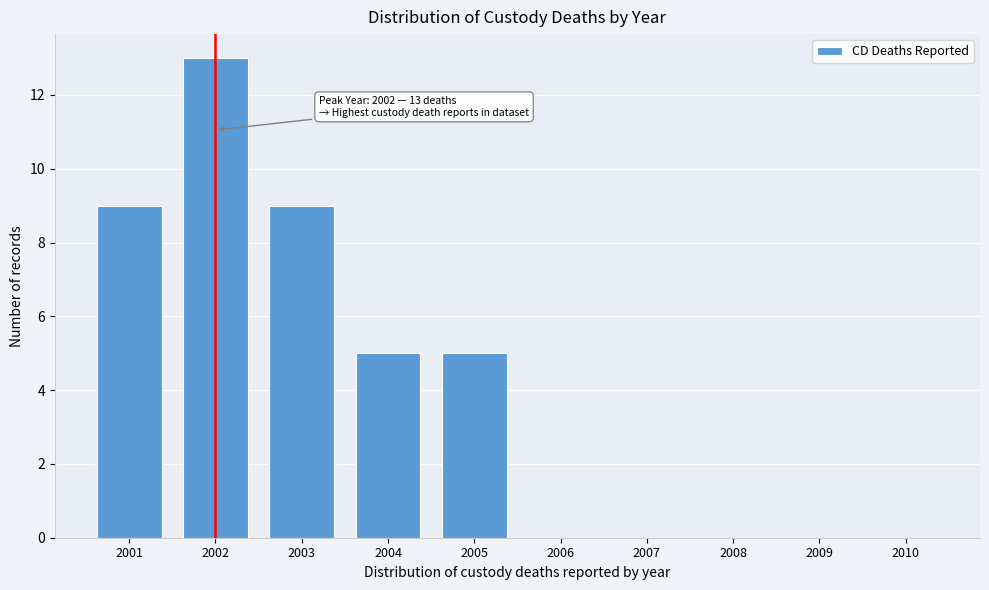

Reading left to right, transcribe all the data shown in this chart.

2001=9	2002=13	2003=9	2004=5	2005=5	2006=0	2007=0	2008=0	2009=0	2010=0